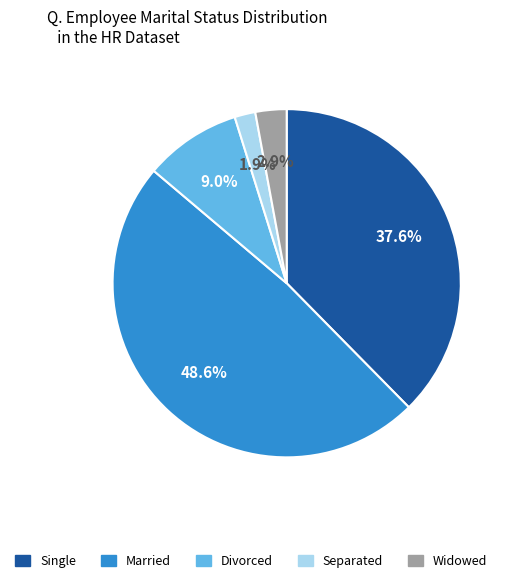

What percentage is the Widowed slice, to the nearest percent?

3%